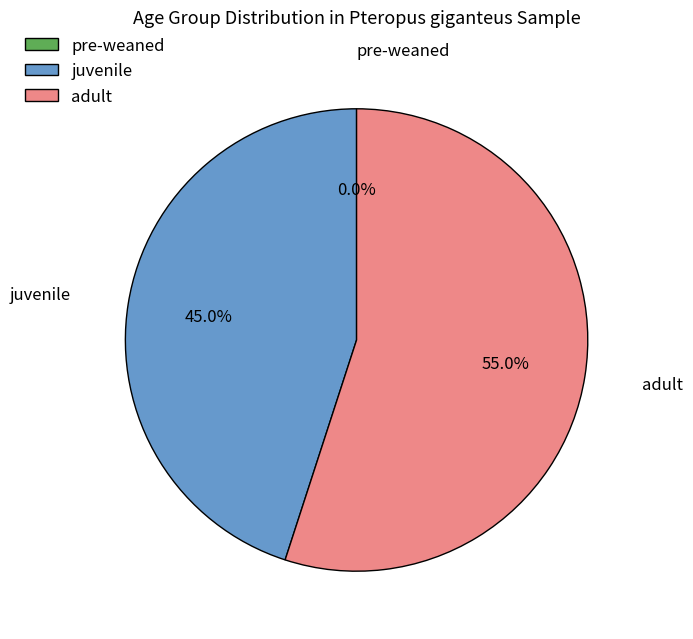

Between pre-weaned and juvenile, which is larger?

juvenile